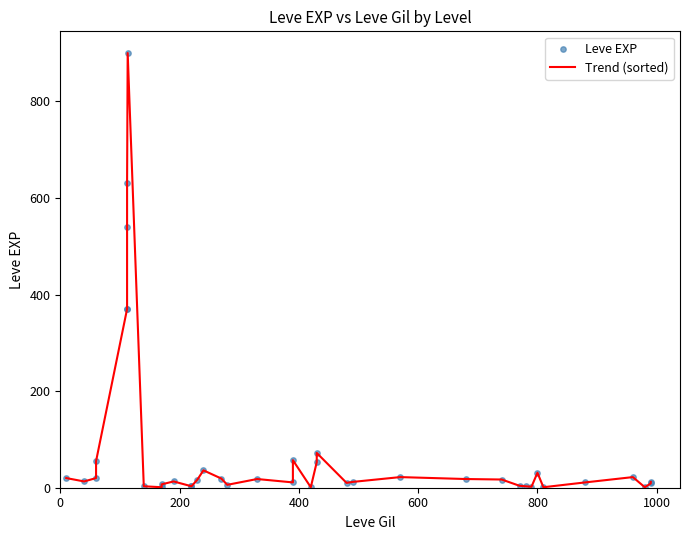

What are all the series names shown in the legend?

Trend (sorted), Leve EXP